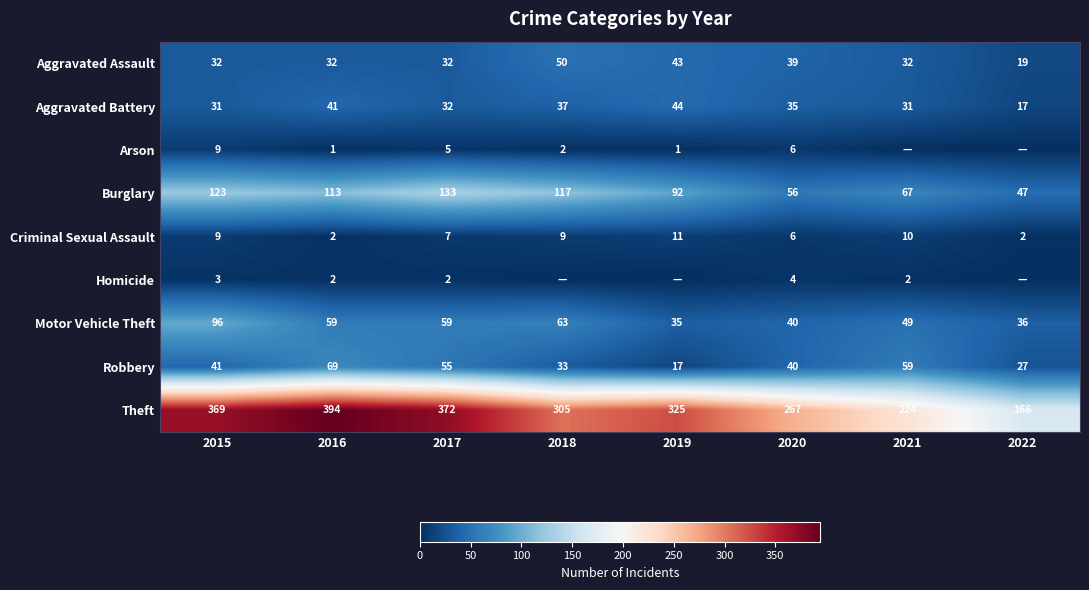

Count the Arson values in the range 1 to 6.

5